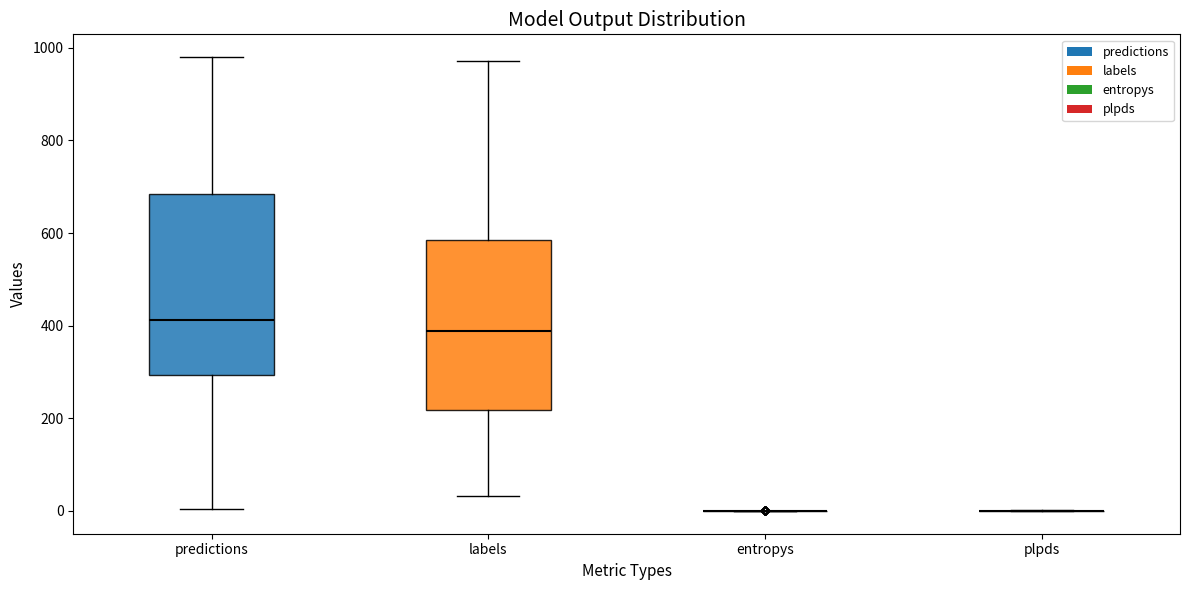

Comparing the boxes themselves (not the whiskers), which one is the tallest?

predictions